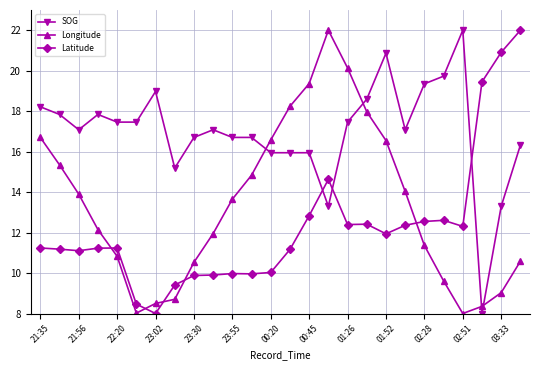

At how many categories does at least one series exceed 13?

26